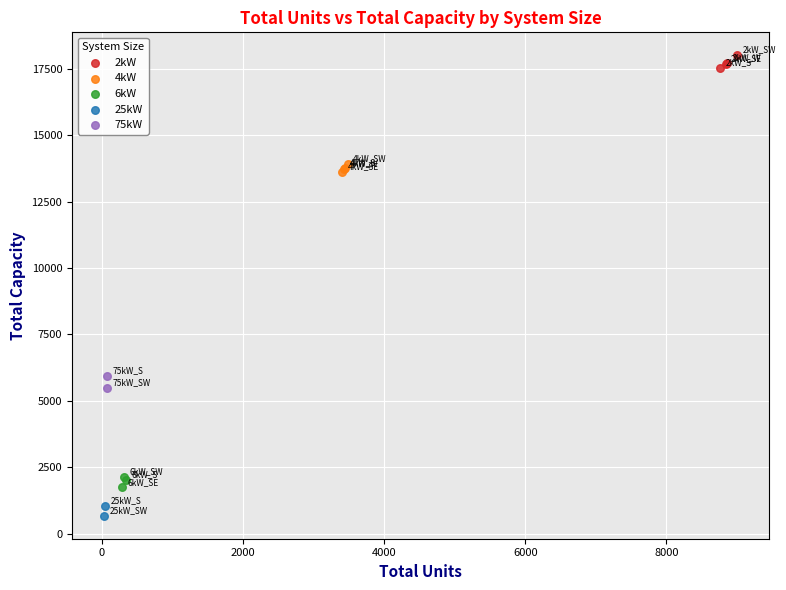

What are all the series names shown in the legend?

2kW, 4kW, 6kW, 25kW, 75kW